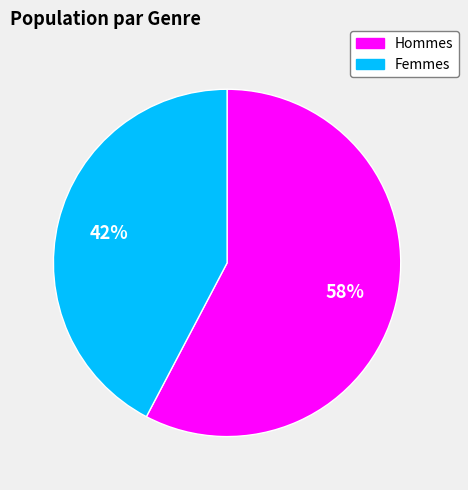

Is there a majority slice in this chart?

Yes